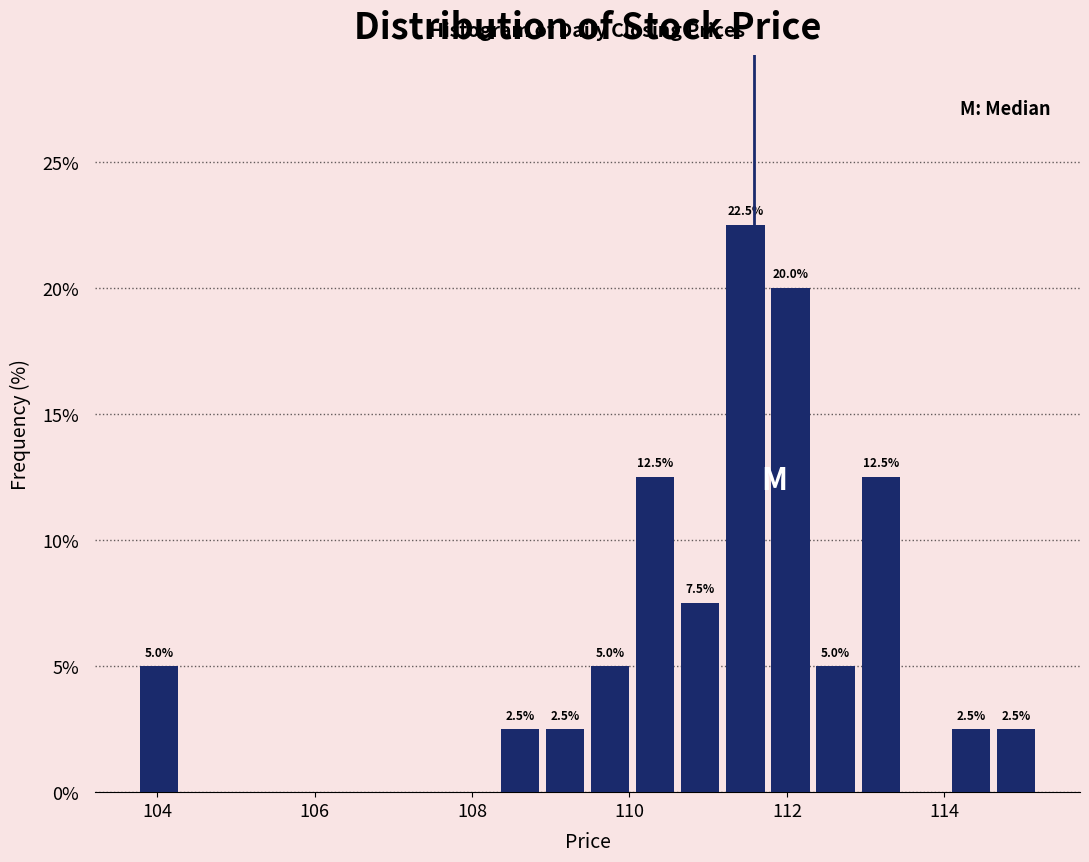

Around what value on the x-axis is the tallest bar? Give the approximate position of its centre, as read against the axis.

111.4